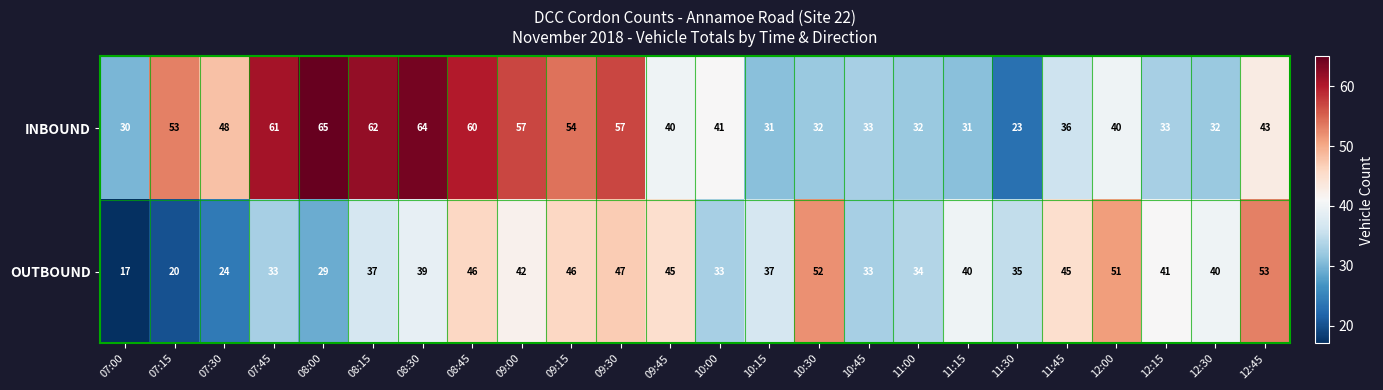

At which label is INBOUND closest to 44?

12:45